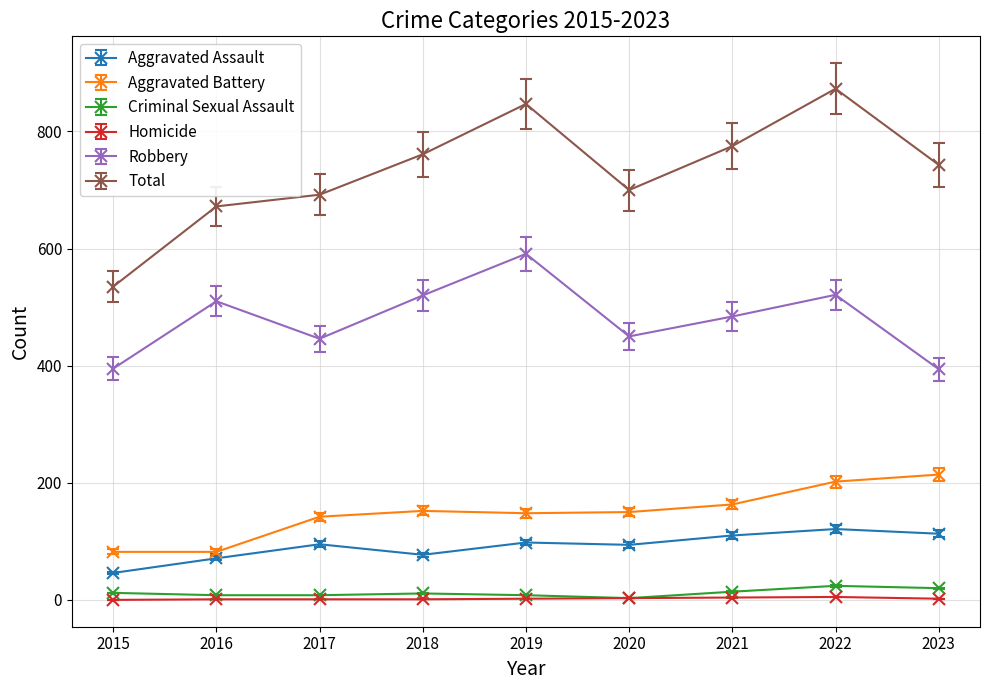

Which series has the largest range (max minus min)?

Total